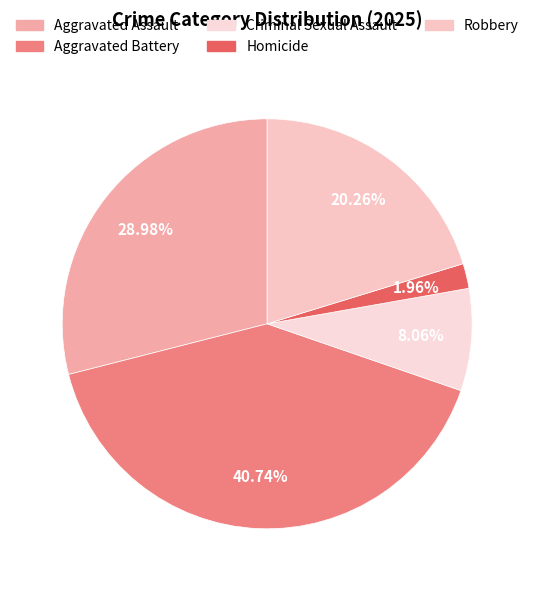

Which category has the biggest portion of the pie?

Aggravated Battery